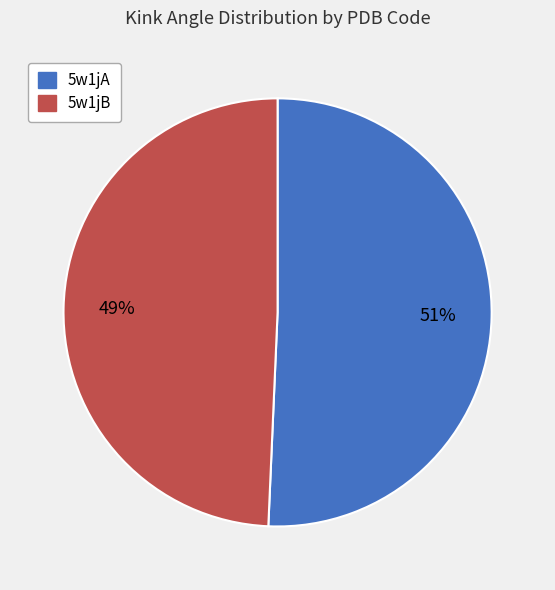

Is the sum of 5w1jA and 5w1jB greater than half?

Yes